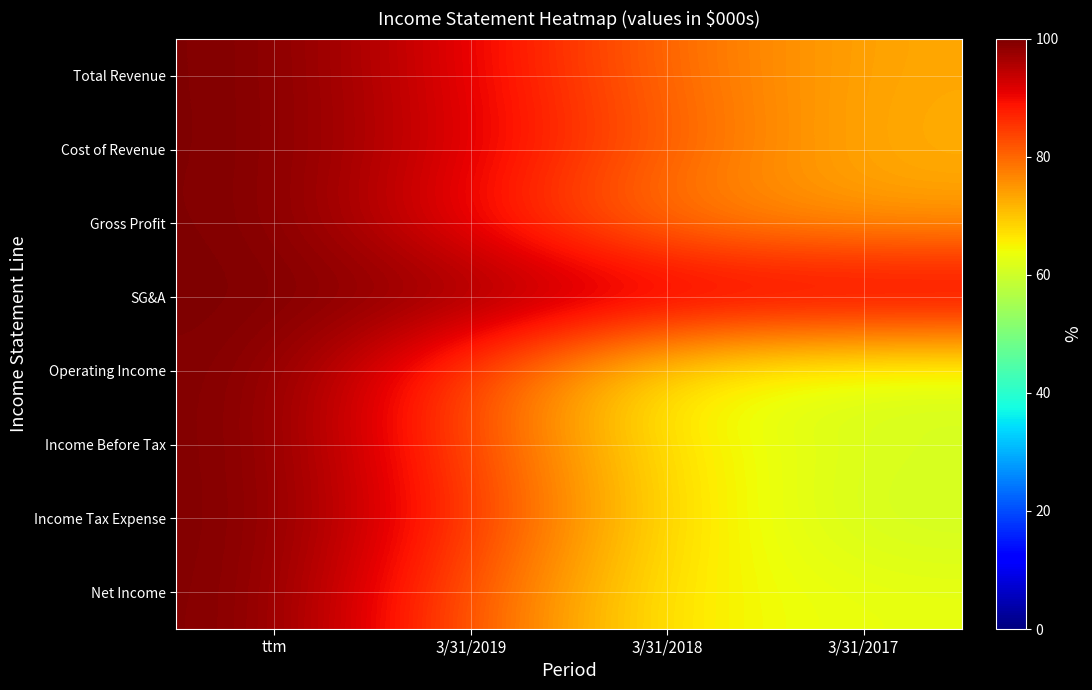

Which series has the largest total across all categories?

SG&A